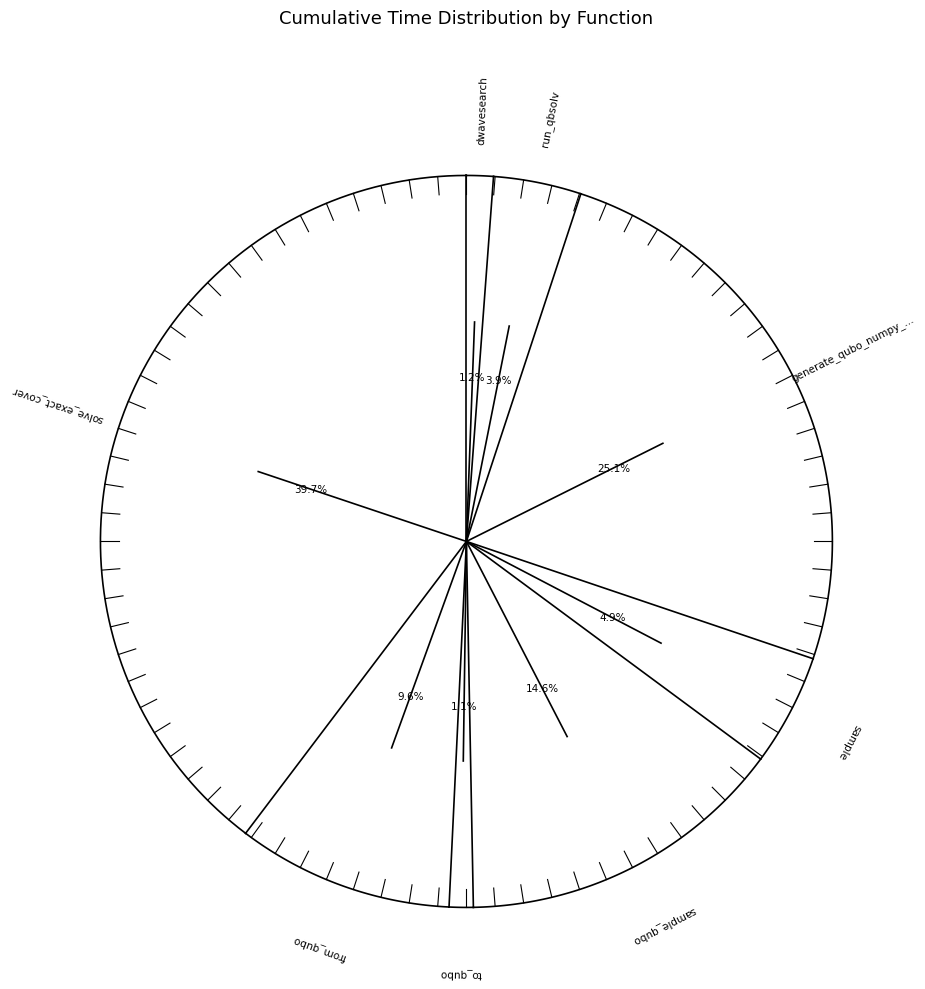

What is the smallest slice in the pie chart?

to_qubo